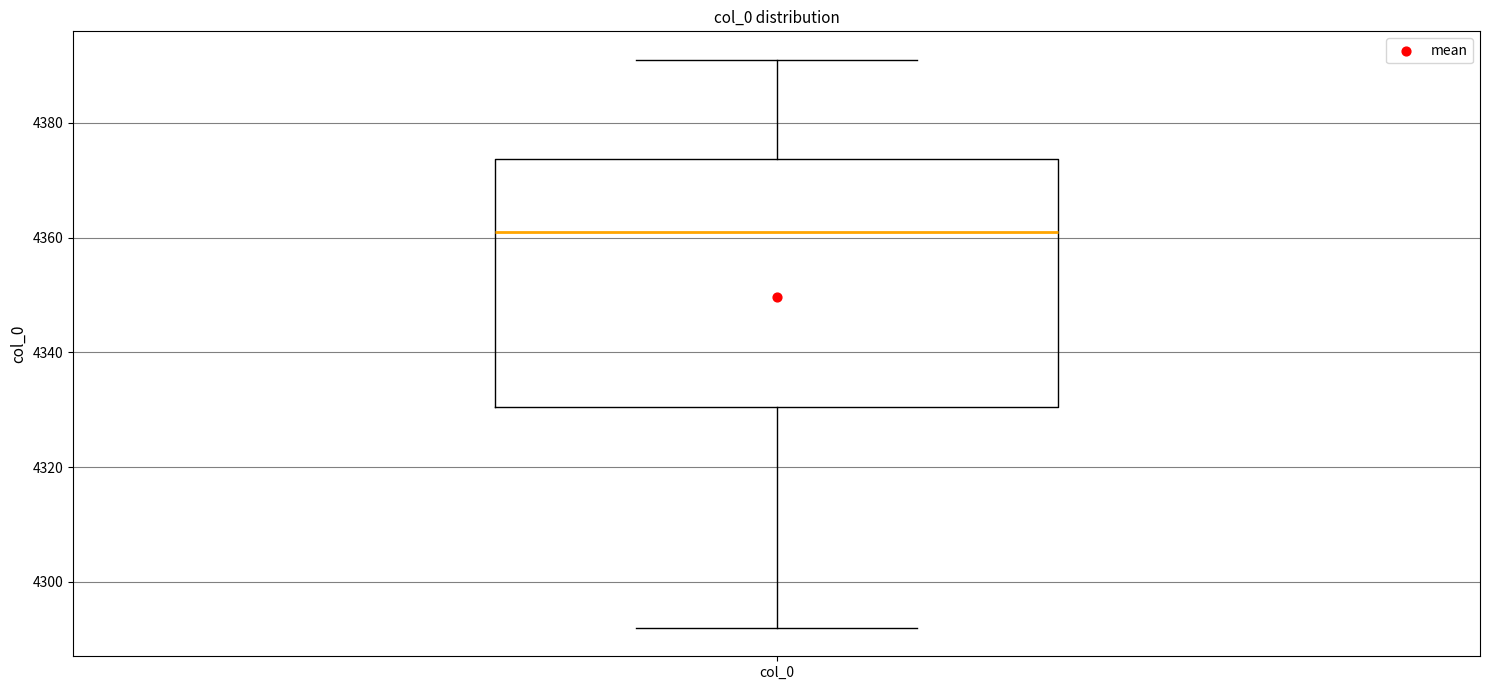

Read this box plot against the y-axis: the position of the median line, the range covered by the box, and the ends of both whiskers. The values are not printed on the chart, so give them approximately, as read against the axis.

median 4362, box 4330 to 4374, whiskers 4292 to 4392